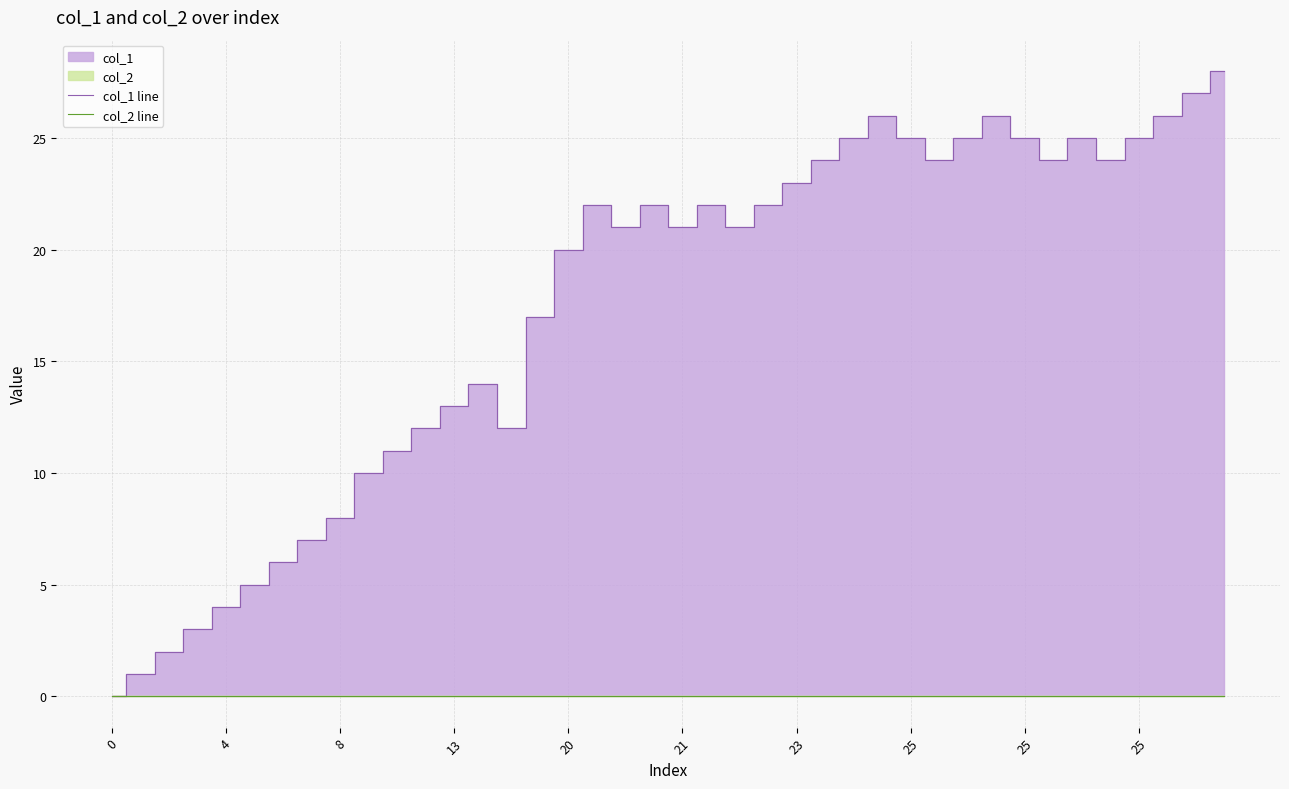

Which series has the widest spread of values?

col_1 line